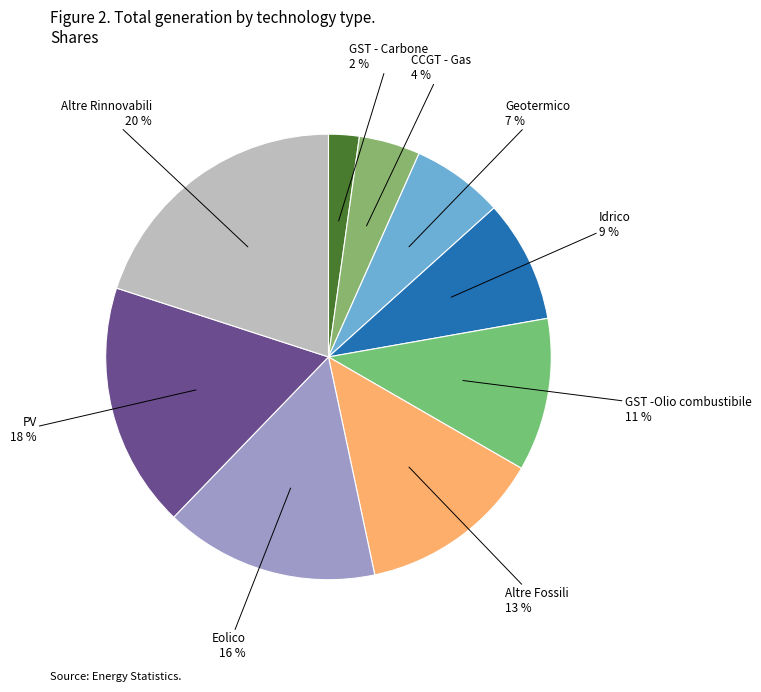

To the nearest percent, what is the combined percentage of Altre Fossili and Geotermico?

20%